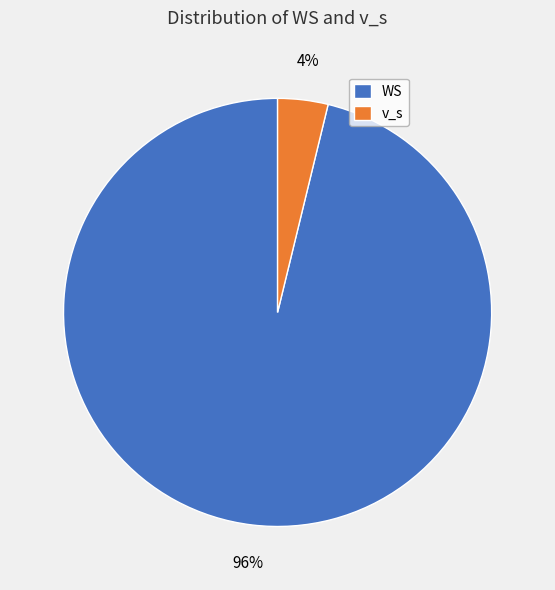

To the nearest percent, what is the difference between the WS and v_s slice percentages?

92%